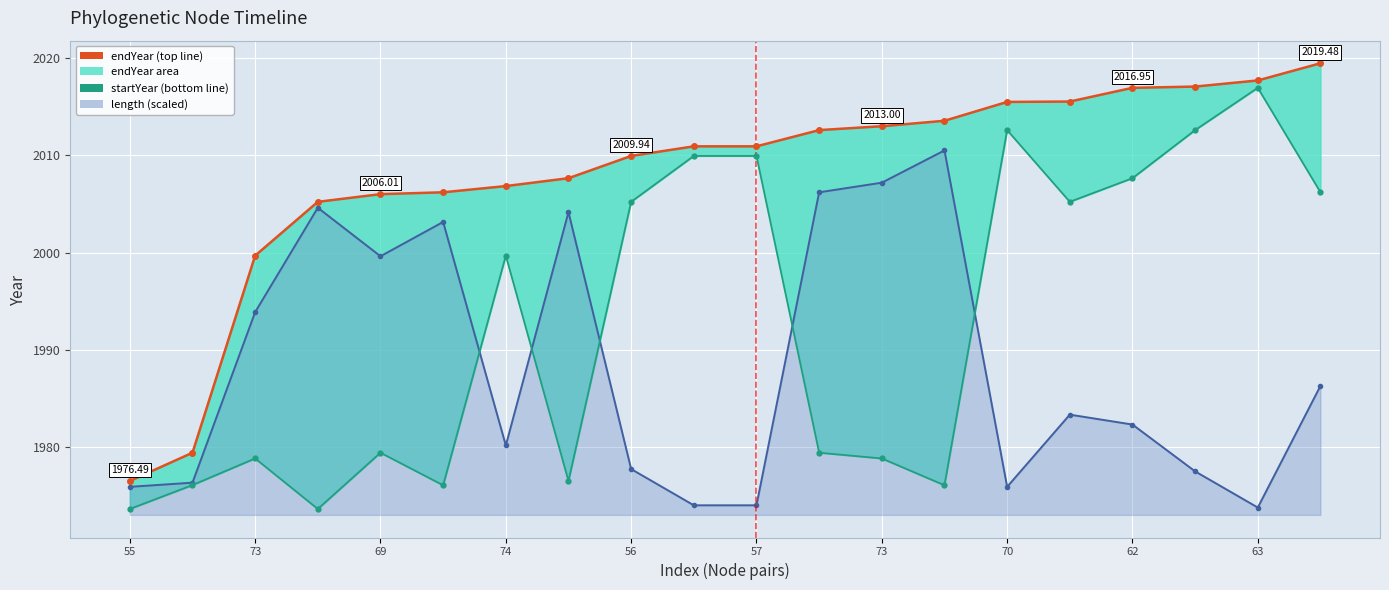

True or false: length (scaled) has more than 1 points higher than both neighbors.

True